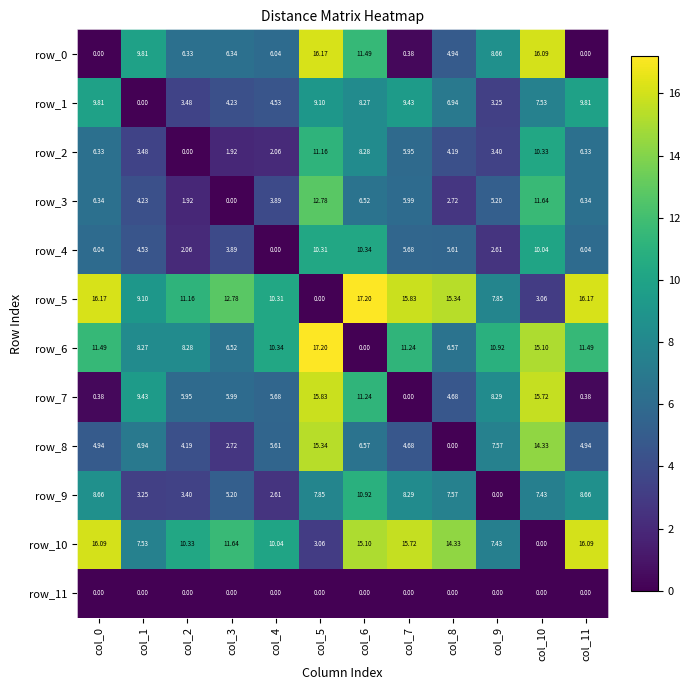

Is the value of row_5 at col_4 greater than the value of row_8 at col_6?

Yes